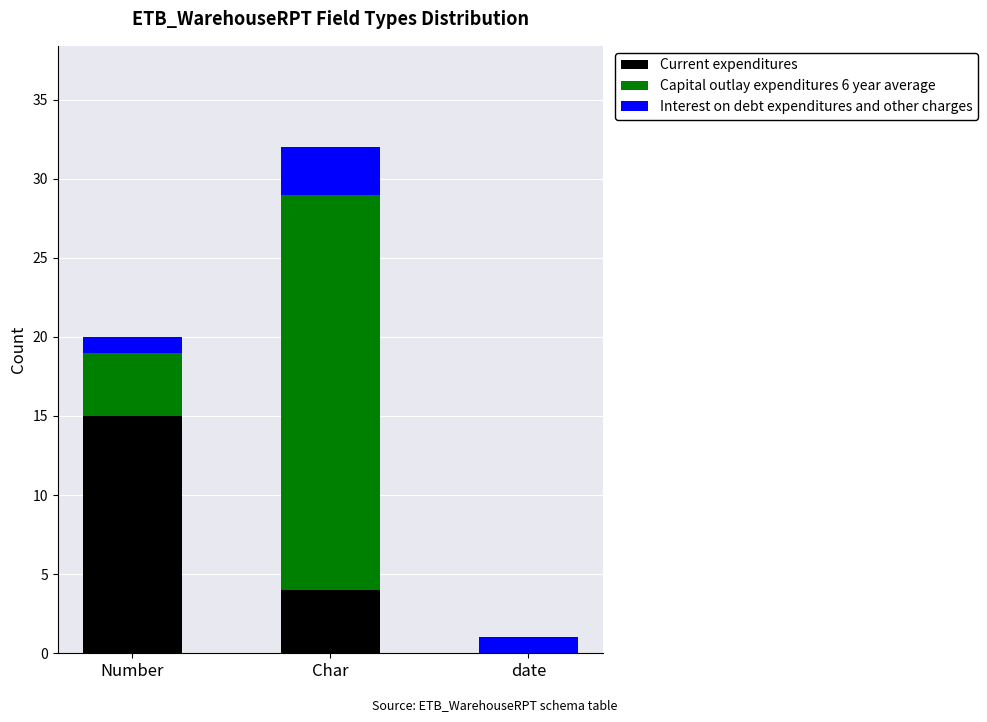

At which category is the sum across all series the highest?

Char